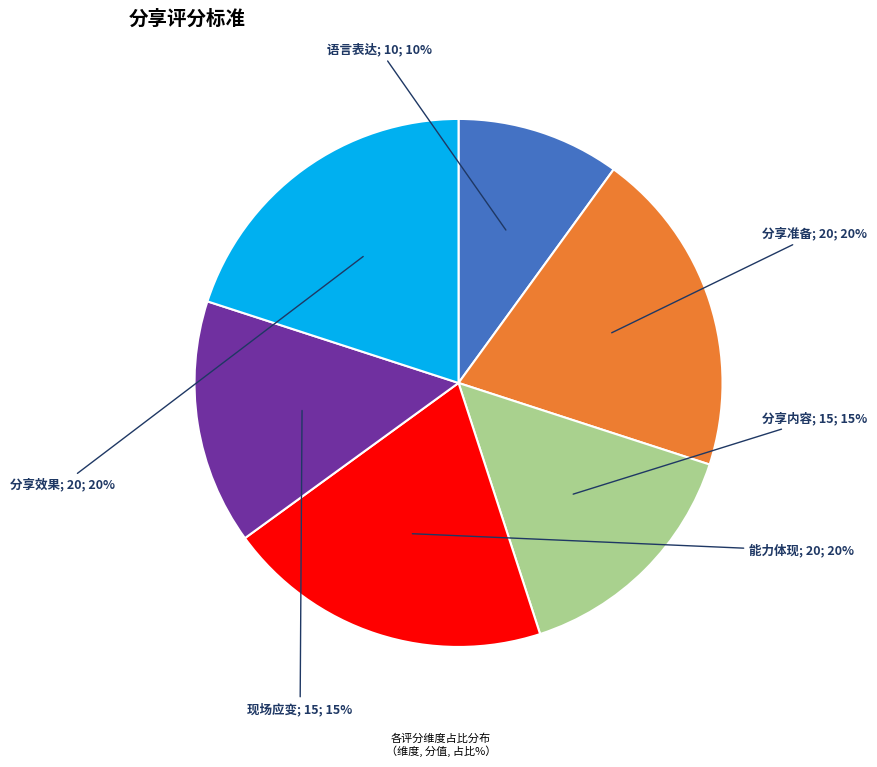

To the nearest percent, what is the difference between the largest and smallest slice percentages?

10%